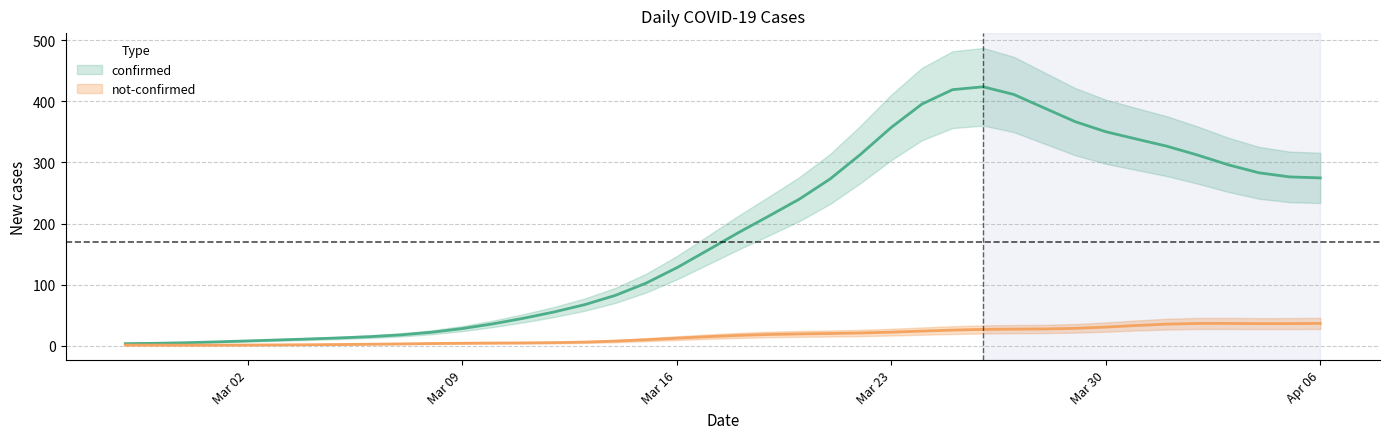

At which category does not-confirmed reach its first local valley?

2020-03-03